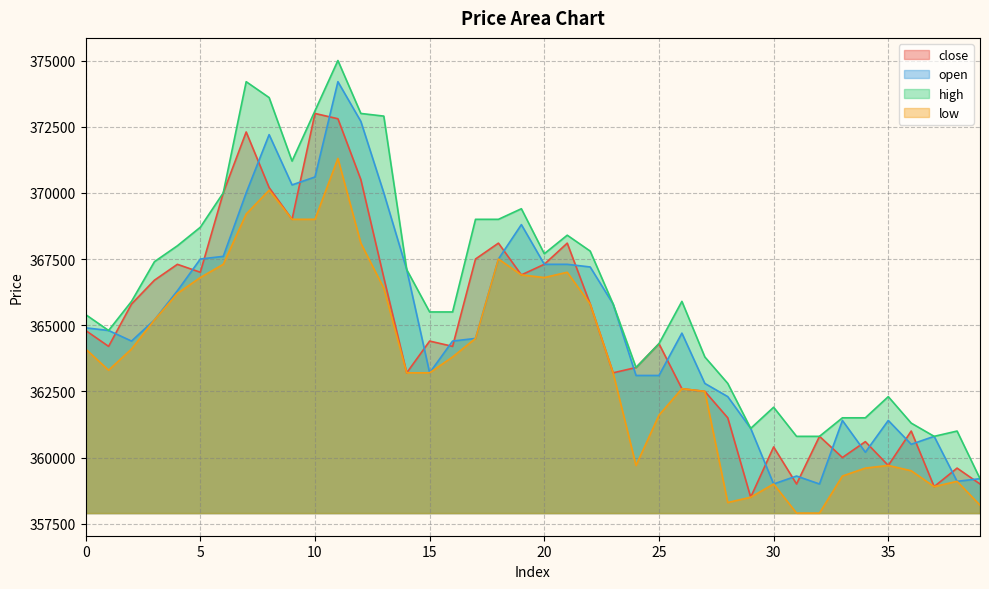

True or false: close and open intersect in this chart.

True